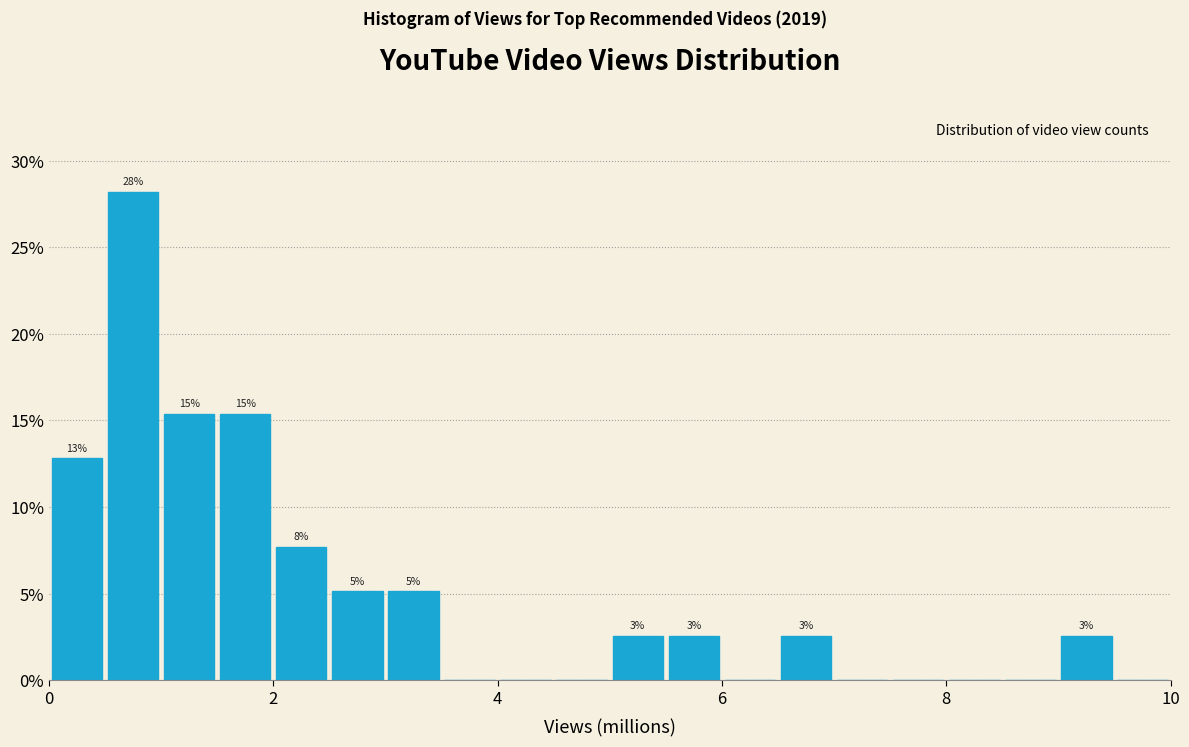

Read against the x-axis, roughly where is the centre of the tallest bar?

0.8